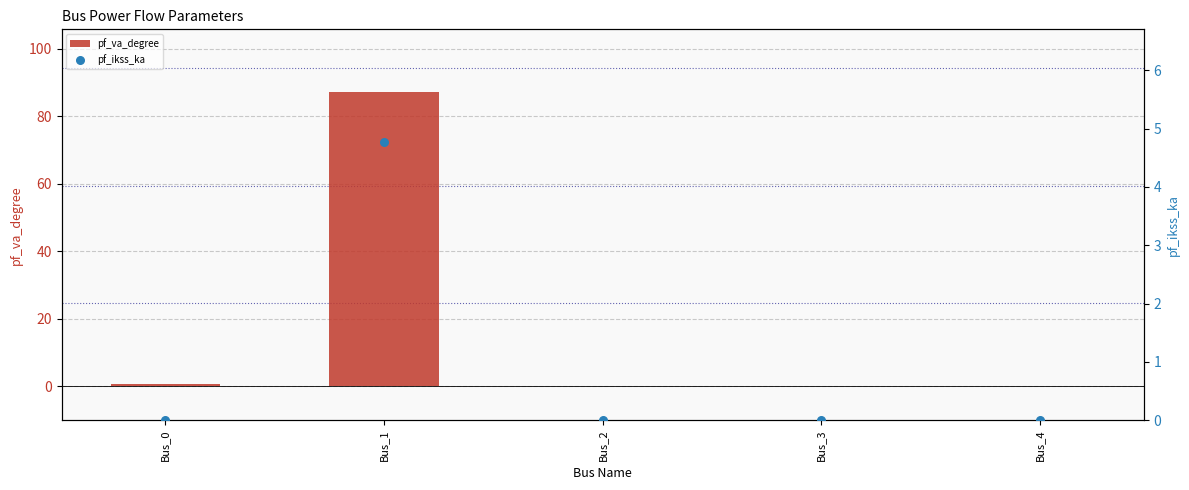

Which series has the largest total across all categories?

pf_va_degree